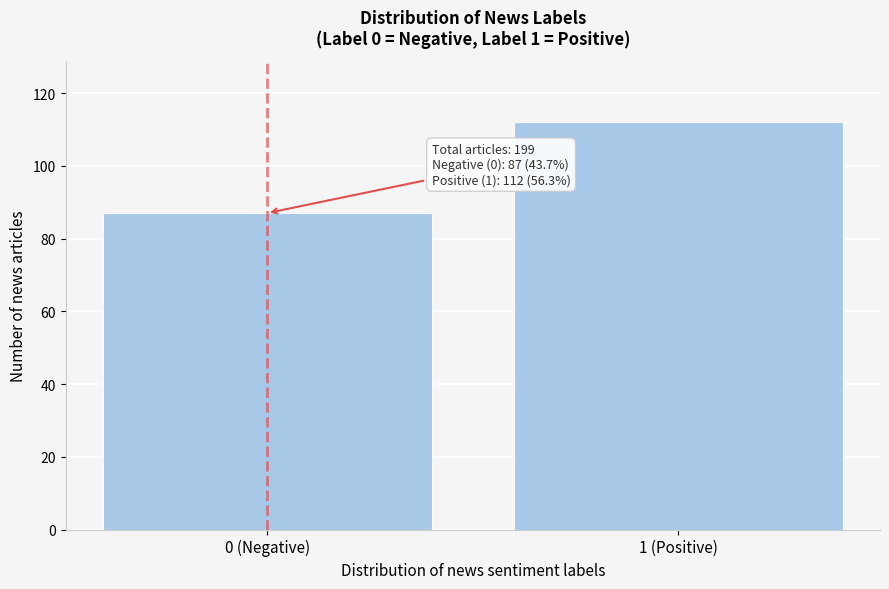

Reading left to right, transcribe all the data shown in this chart.

87	112